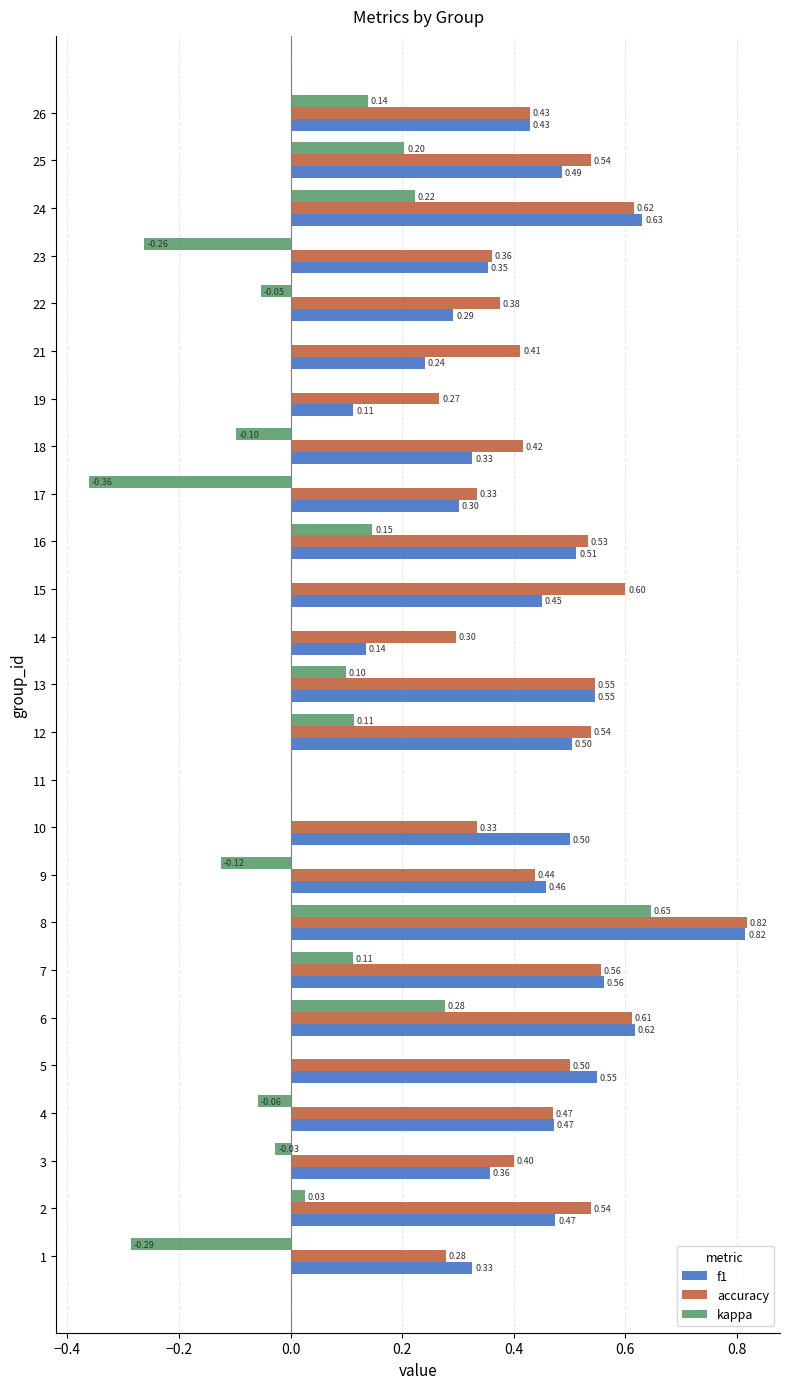

Which series has the largest total across all categories?

accuracy